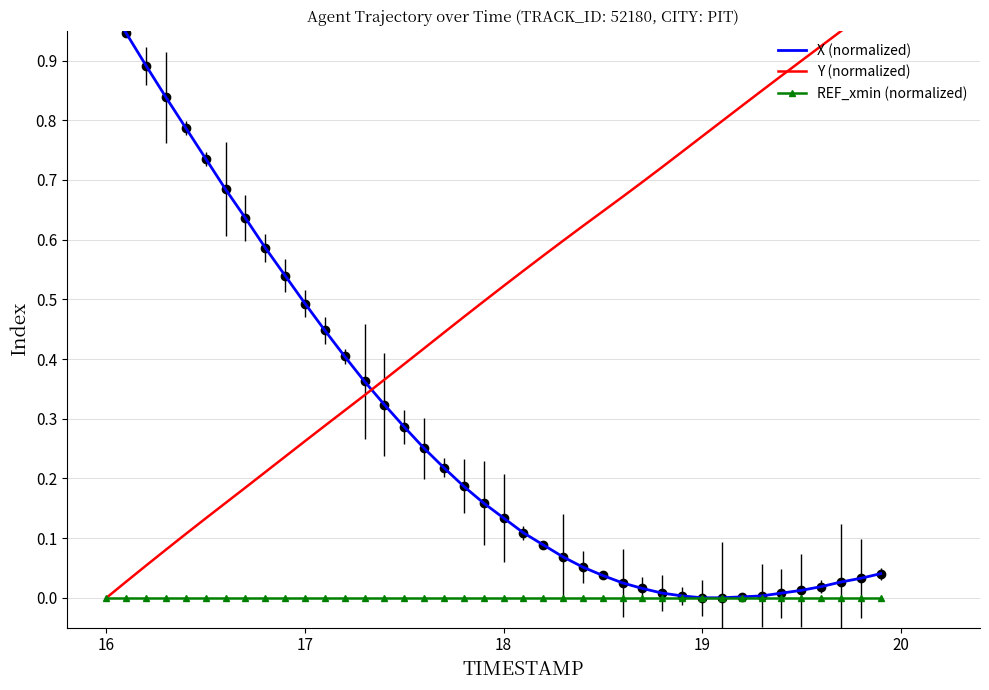

Reading left to right, transcribe all the data shown in this chart.

X (normalized): 1.0	0.9	0.9	0.8	0.8	0.7	0.7	0.6	0.6	0.5	0.5	0.4	0.4	0.4	0.3	0.3	0.3	0.2	0.2	0.2	0.1	0.1	0.1	0.1	0.1	0.0	0.0	0.0	0.0	0.0	0.0	0.0	0.0	0.0	0.0	0.0	0.0	0.0	0.0	0.0
Y (normalized): 0.0	0.0	0.1	0.1	0.1	0.1	0.2	0.2	0.2	0.2	0.3	0.3	0.3	0.3	0.4	0.4	0.4	0.4	0.5	0.5	0.5	0.5	0.6	0.6	0.6	0.6	0.7	0.7	0.7	0.7	0.8	0.8	0.8	0.8	0.9	0.9	0.9	0.9	1.0	1.0
REF_xmin (normalized): 0.0	0.0	0.0	0.0	0.0	0.0	0.0	0.0	0.0	0.0	0.0	0.0	0.0	0.0	0.0	0.0	0.0	0.0	0.0	0.0	0.0	0.0	0.0	0.0	0.0	0.0	0.0	0.0	0.0	0.0	0.0	0.0	0.0	0.0	0.0	0.0	0.0	0.0	0.0	0.0